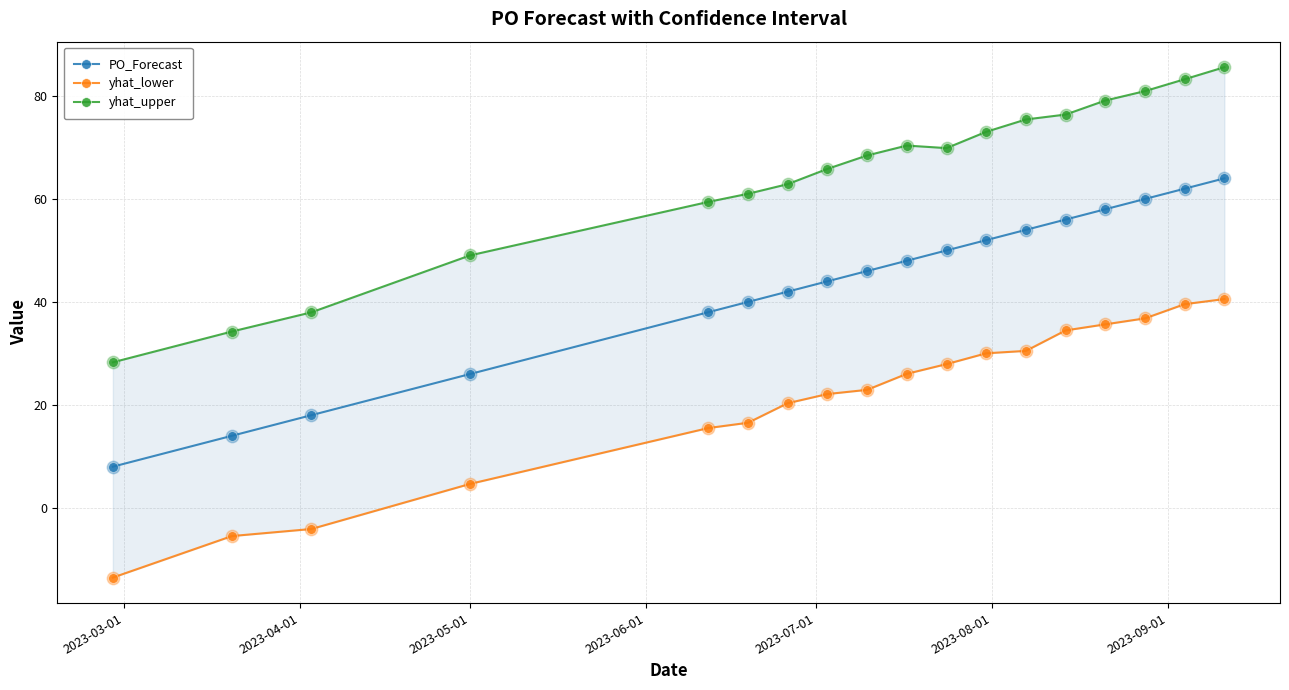

What are all the series names shown in the legend?

PO_Forecast, yhat_lower, yhat_upper